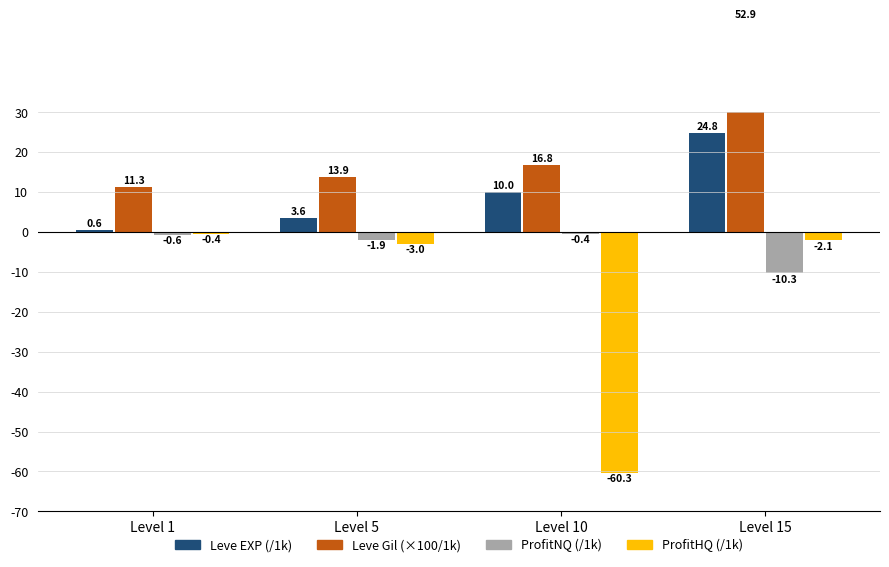

What is the difference between the ProfitNQ (/1k) values at Level 10 and Level 15?

9.9